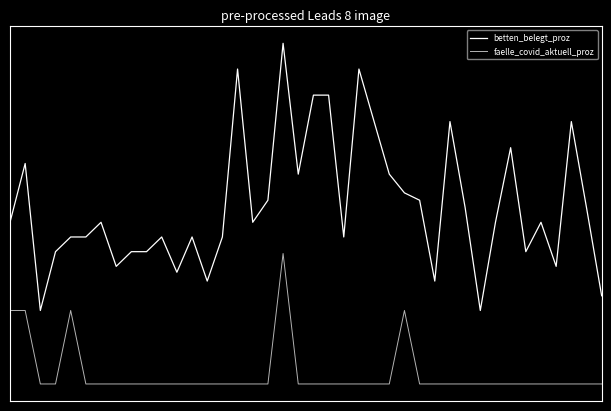

What is the difference between the maximum and minimum values in the faelle_covid_aktuell_proz series?

35.5